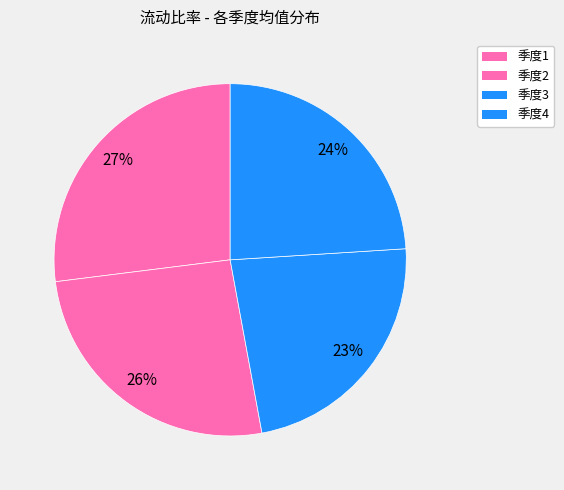

How many slices are in this pie chart?

4